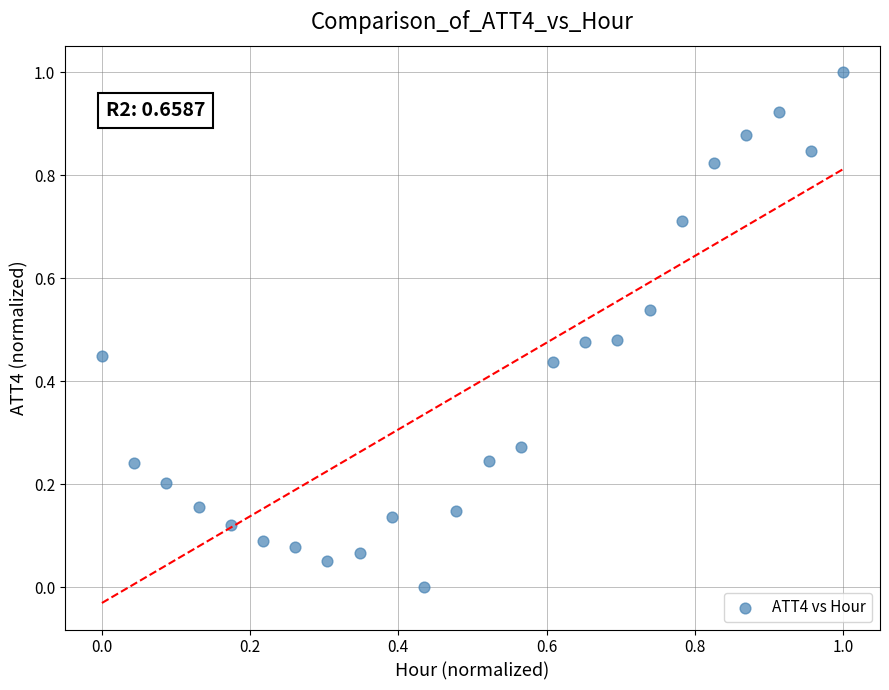

What is the range of Y values (max minus min)?

1.0